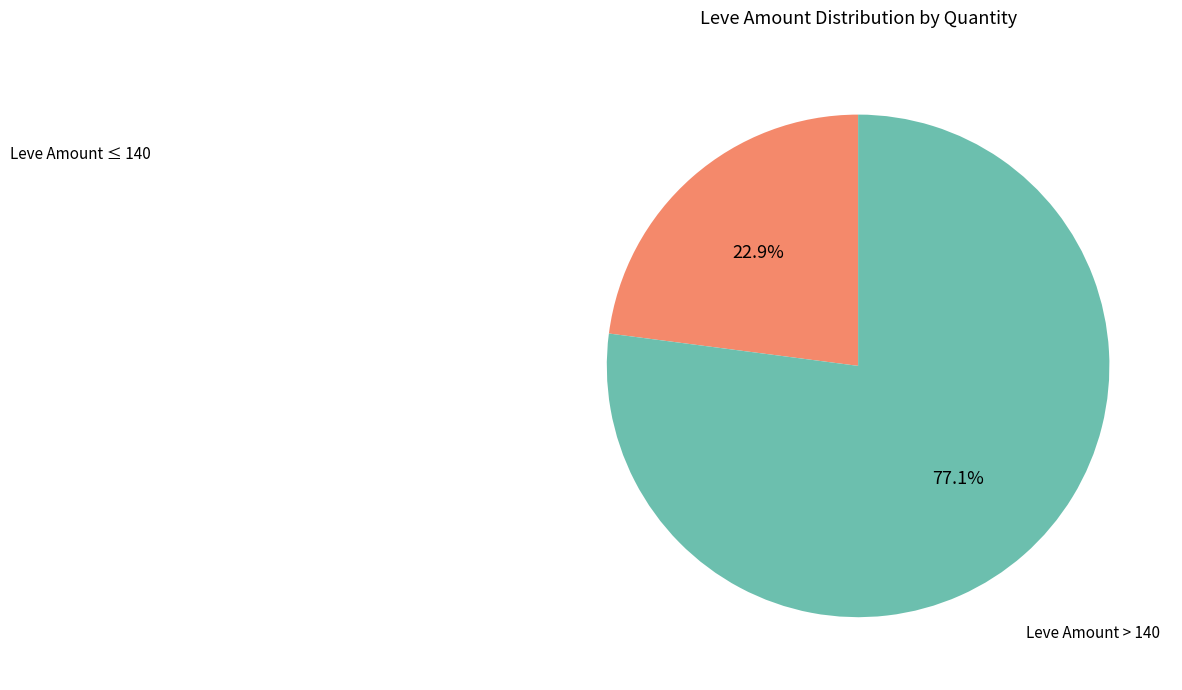

To the nearest percent, what is the average slice percentage?

50%